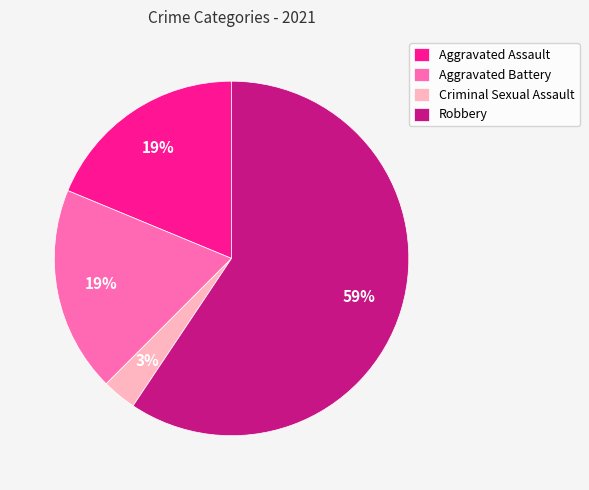

Count the number of slices in the pie.

4